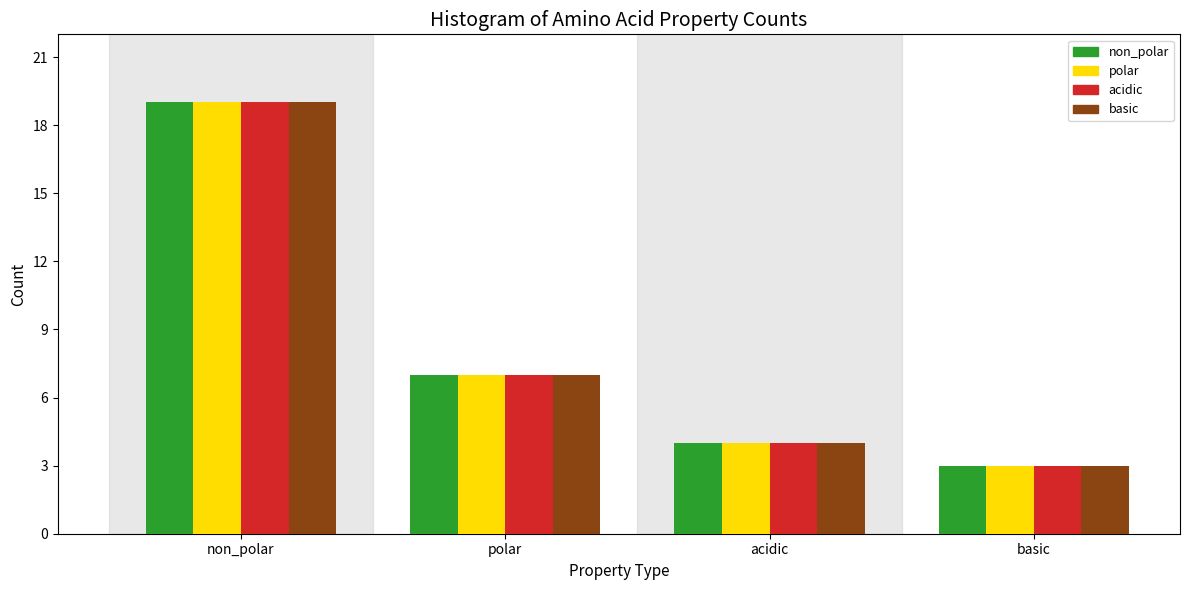

Reading left to right, list all the values displayed in this chart.

non_polar: non_polar=19	polar=7	acidic=4	basic=3
polar: non_polar=19	polar=7	acidic=4	basic=3
acidic: non_polar=19	polar=7	acidic=4	basic=3
basic: non_polar=19	polar=7	acidic=4	basic=3